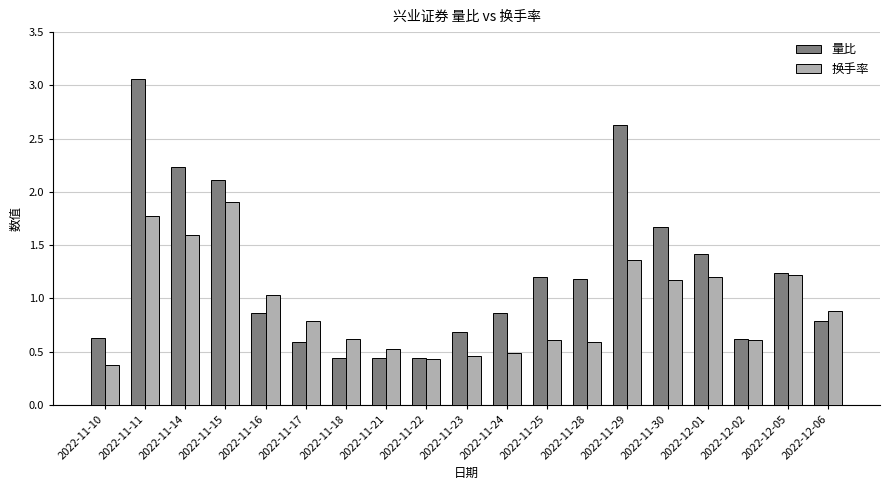

What is the difference between the 换手率 values at 2022-11-17 and 2022-11-21?

0.3